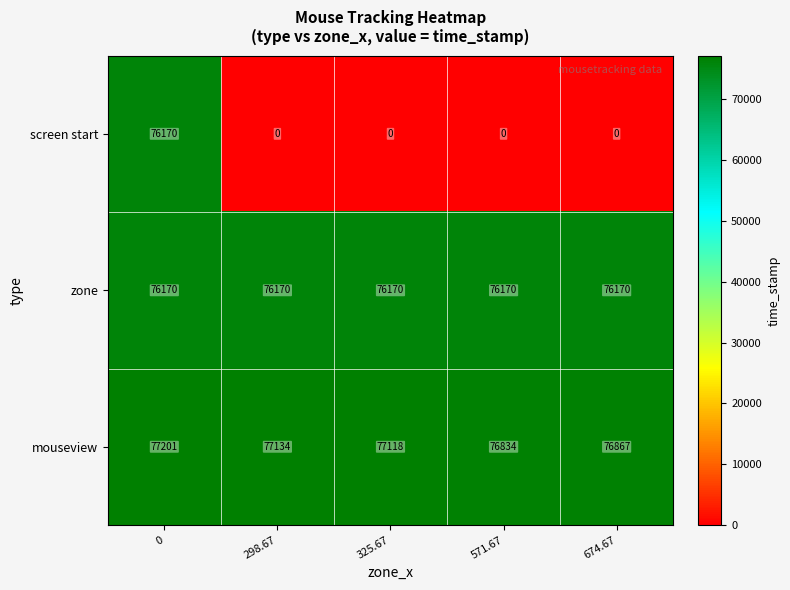

Reading left to right, extract all data points from this chart.

screen start: 0=76170	298.67=0	325.67=0	571.67=0	674.67=0
zone: 0=76170	298.67=76170	325.67=76170	571.67=76170	674.67=76170
mouseview: 0=77201	298.67=77134	325.67=77118	571.67=76834	674.67=76867